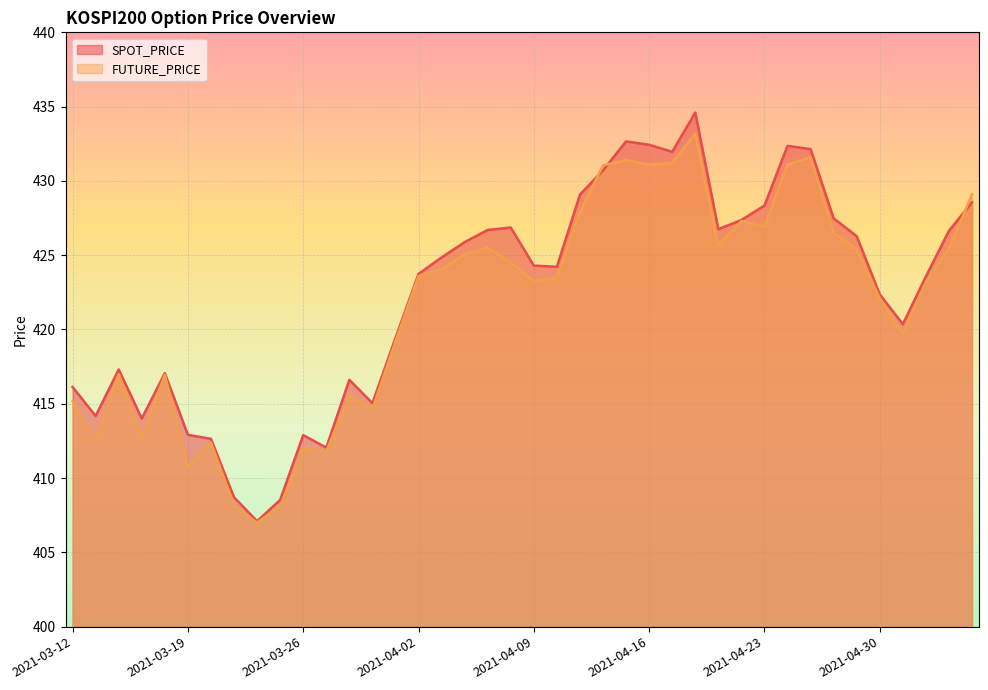

At which category is the sum across all series the highest?

2021-04-20